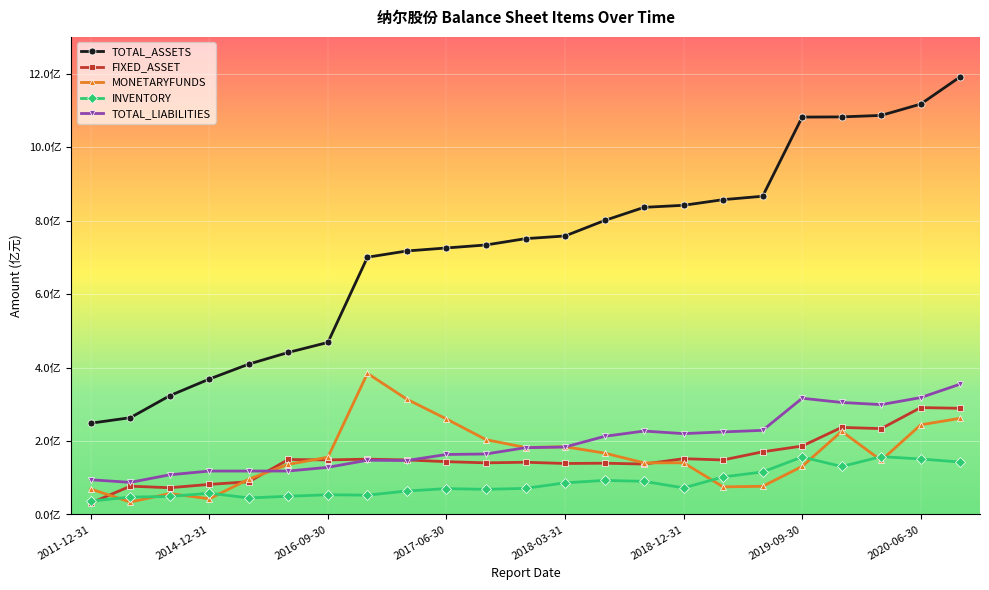

At which category does FIXED_ASSET reach its first local peak?

2012-12-31